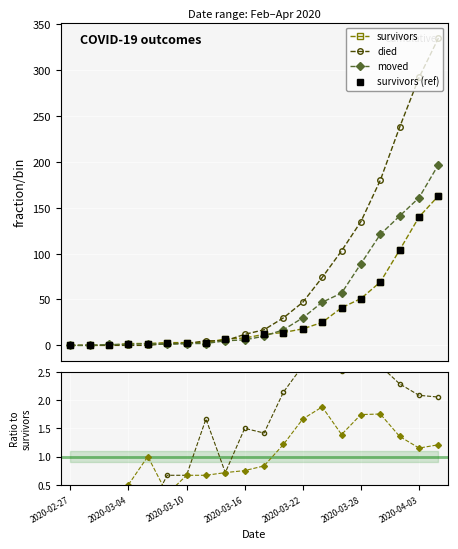

What is the difference between the maximum and minimum values in the survivors (ref) series?

163.0